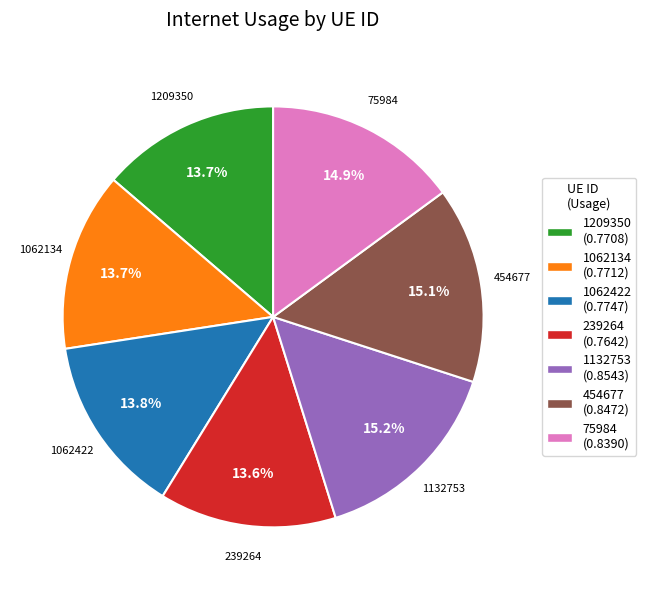

Is the sum of 1062422 and 454677 greater than half?

No